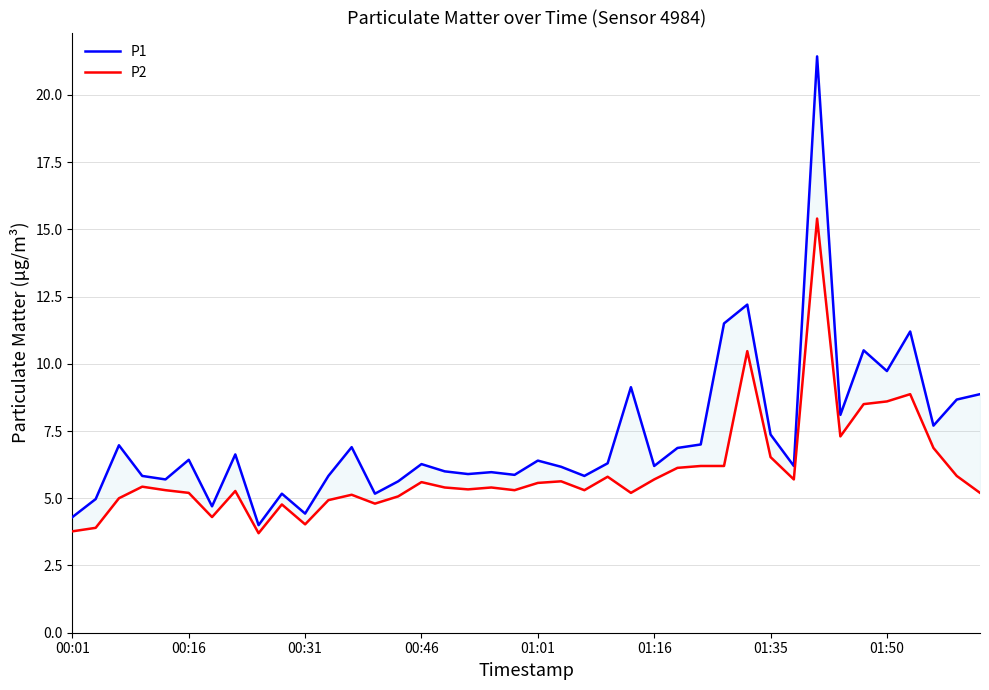

What is the lowest value of the P1 series?

4.0